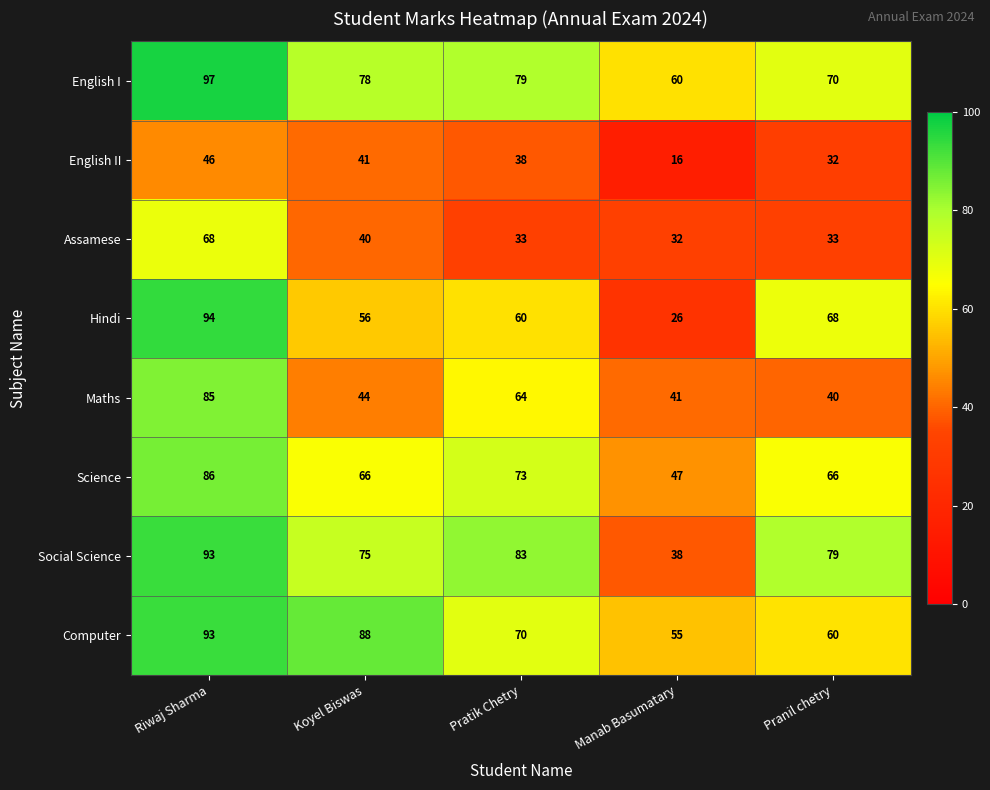

Where does the Hindi series first go above 60?

Riwaj Sharma